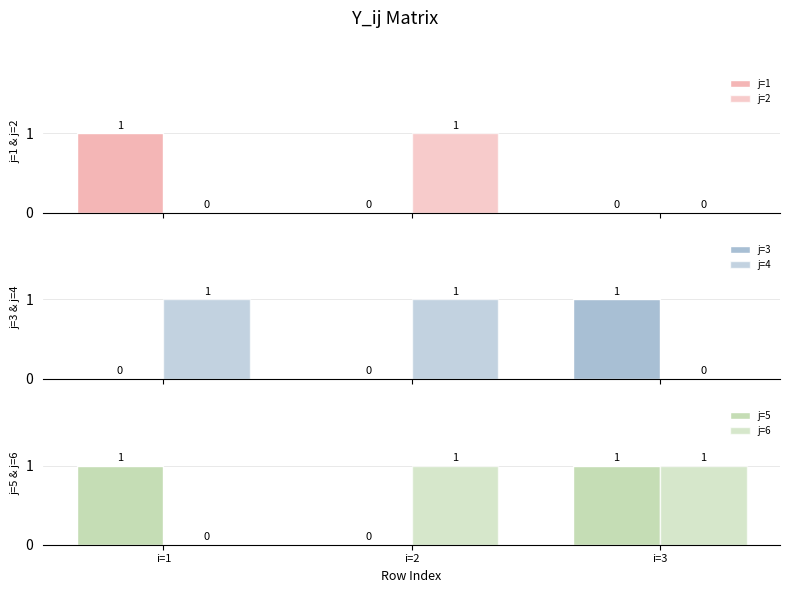

Between i=1 and i=2, which is larger?

i=1